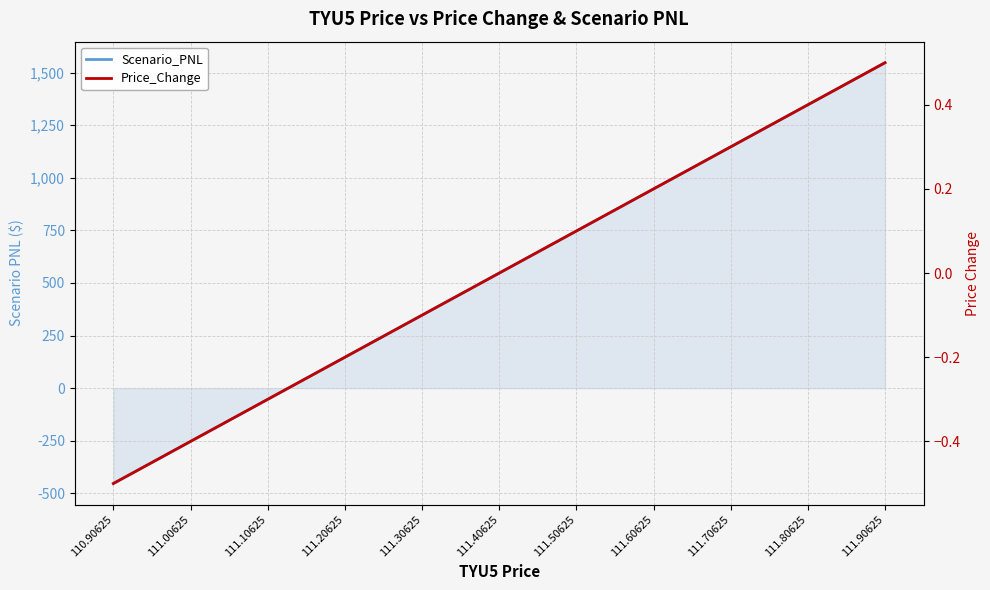

At how many categories does at least one series exceed 381?

6